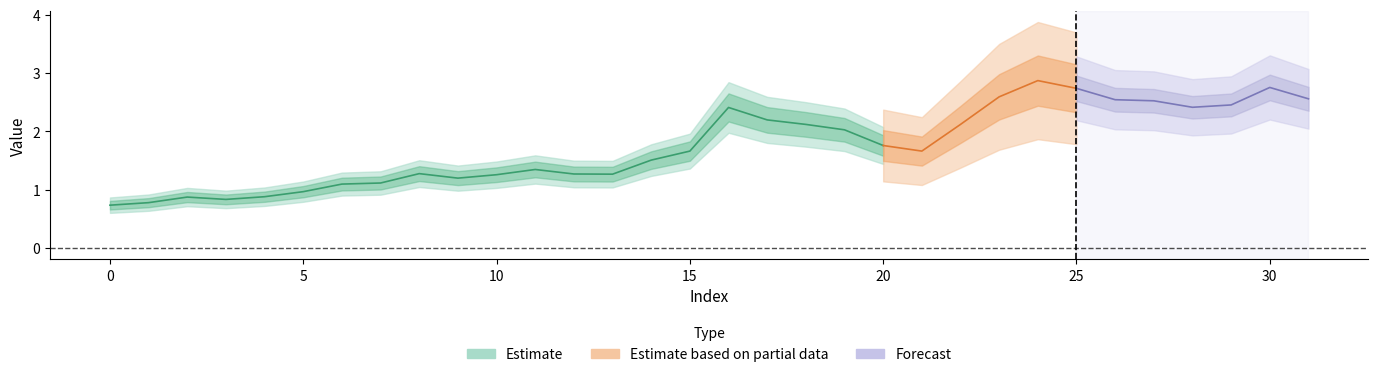

At which label is the value closest to 1?

5